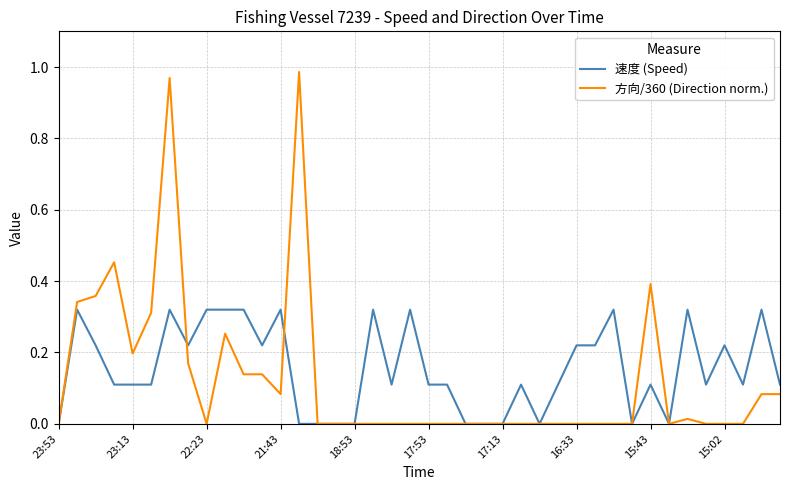

Is this an area chart (filled region under the line)?

No